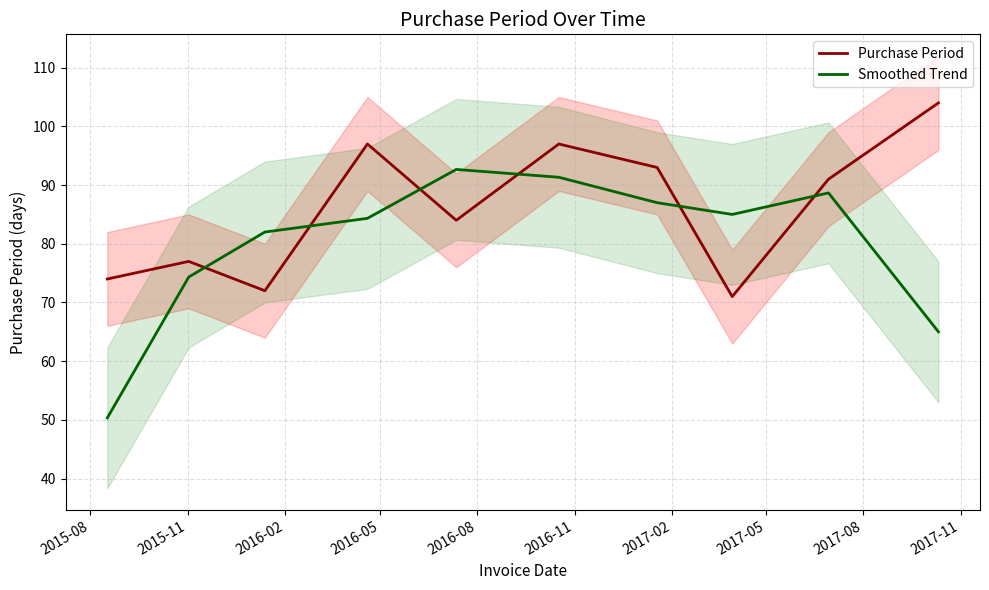

After their last crossing, which series has the higher values: Smoothed Trend or Purchase Period?

Purchase Period